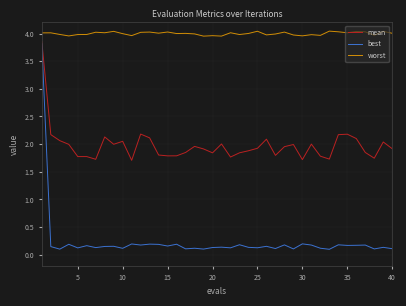

Which series has the largest total across all categories?

worst